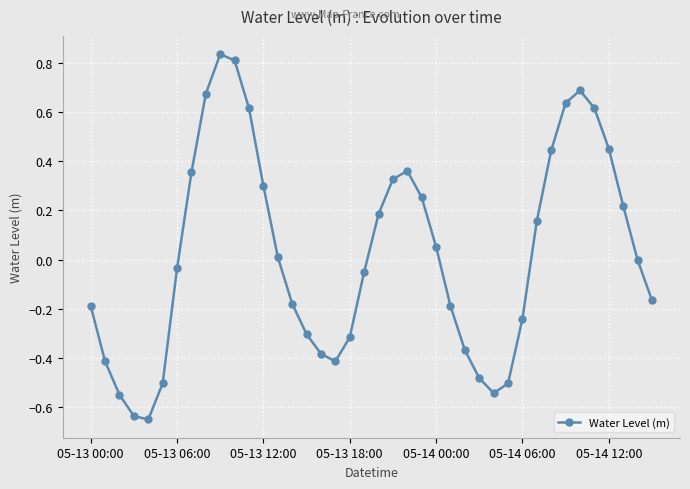

True or false: there are more than 1 points higher than both neighbors.

True